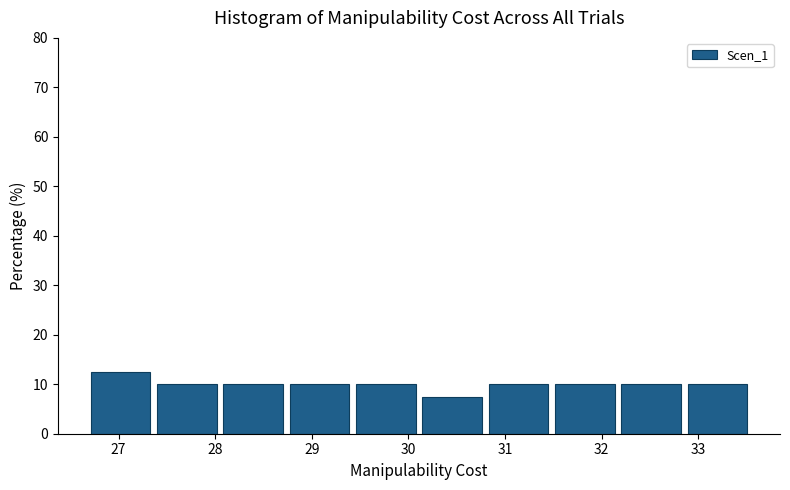

Reading left to right, transcribe this chart: for each bar, give the range it covers on the x-axis and its height. Neither the bar edges nor the heights are printed on the chart, so give them approximately, as read against the axes.

26.7 to 27.4: 13
27.4 to 28.1: 10
28.1 to 28.8: 10
28.8 to 29.5: 10
29.5 to 30.1: 10
30.1 to 30.8: 8
30.8 to 31.5: 10
31.5 to 32.2: 10
32.2 to 32.9: 10
32.9 to 33.6: 10